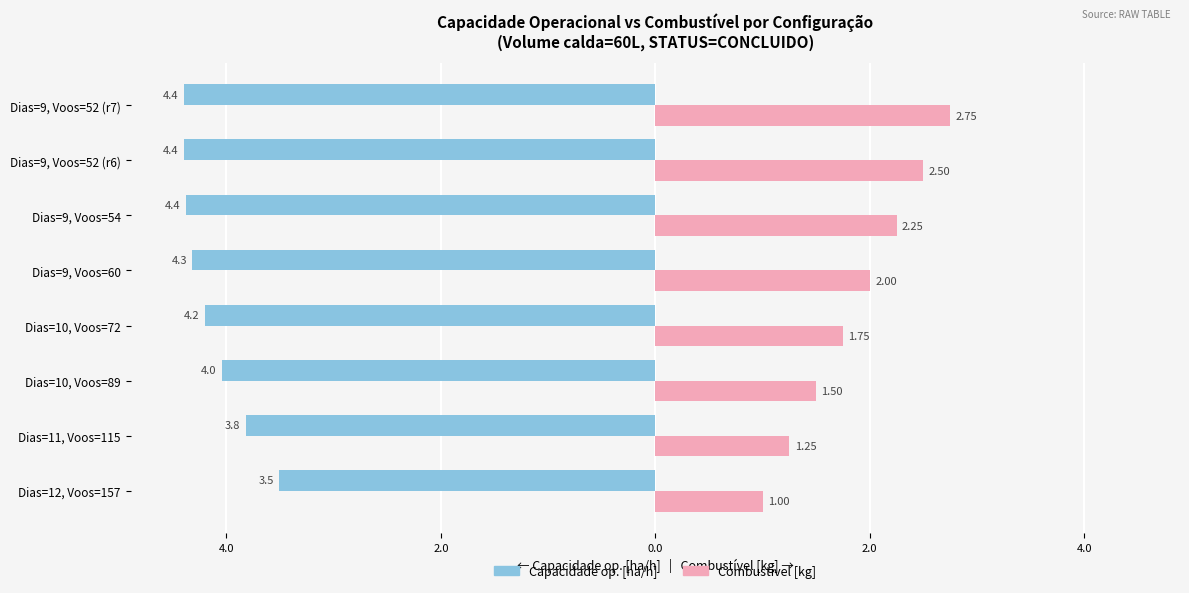

What are all the series names shown in the legend?

Capacidade op. [ha/h], Combustível [kg]